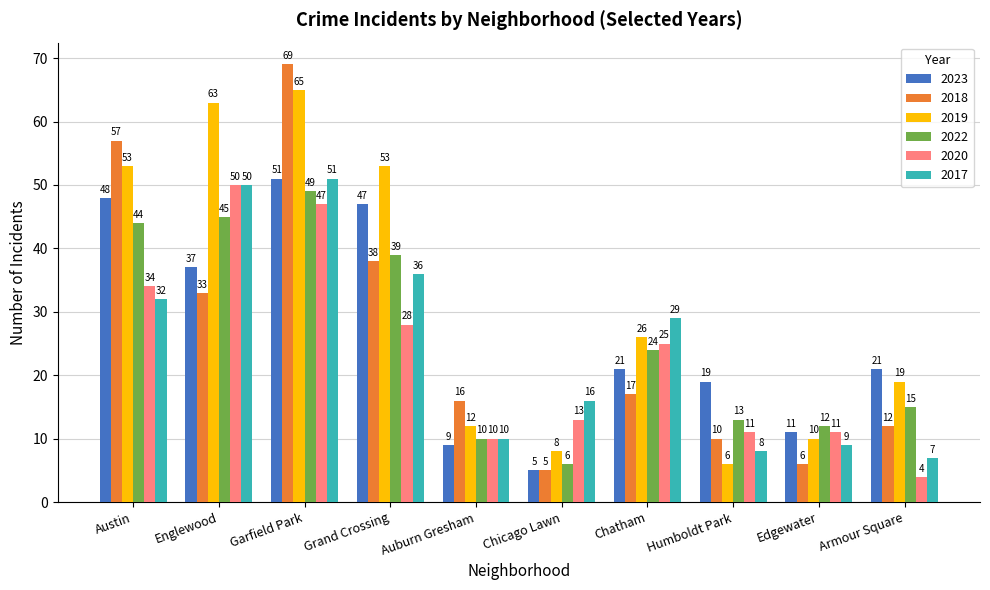

What is the label of the 3rd bar from the left?

Garfield Park